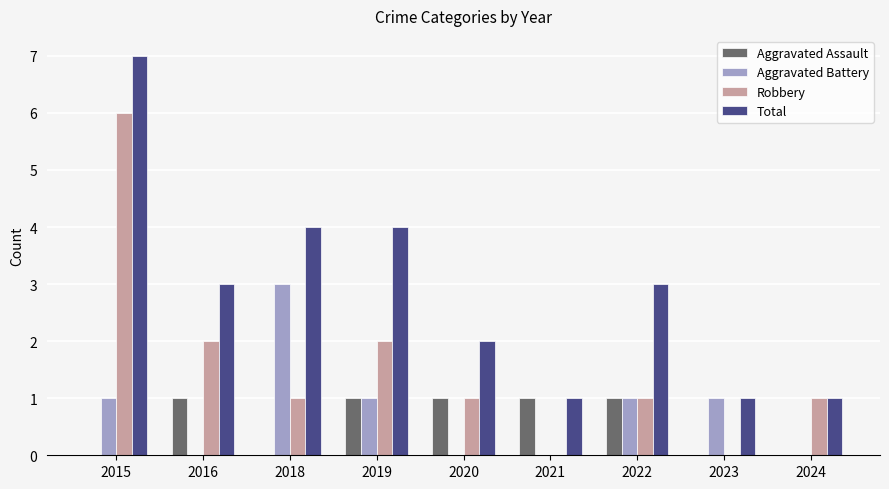

How many data points does each series have?

9